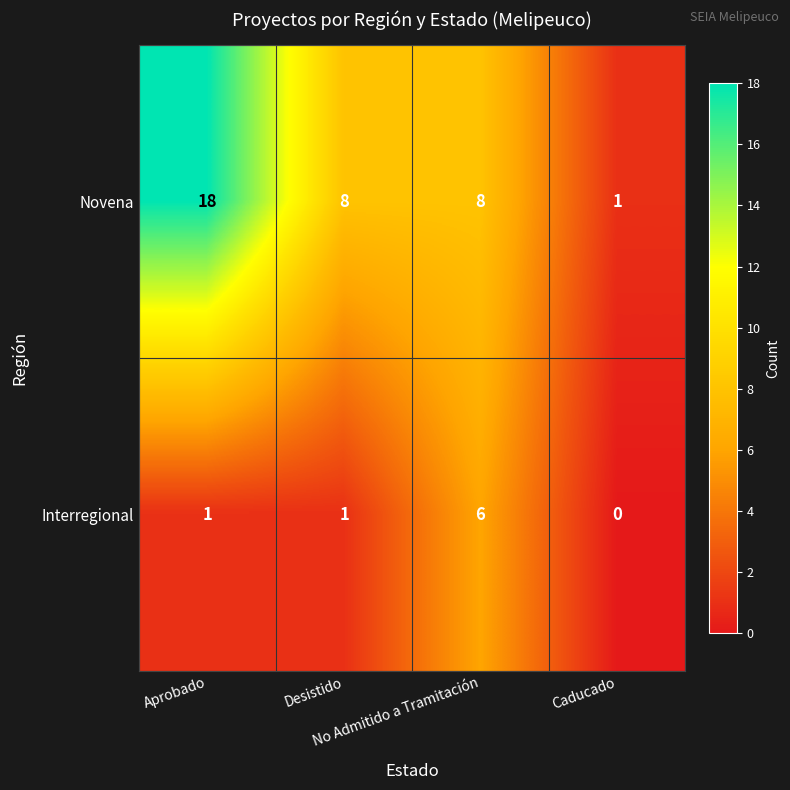

Which series has the widest spread of values?

Novena